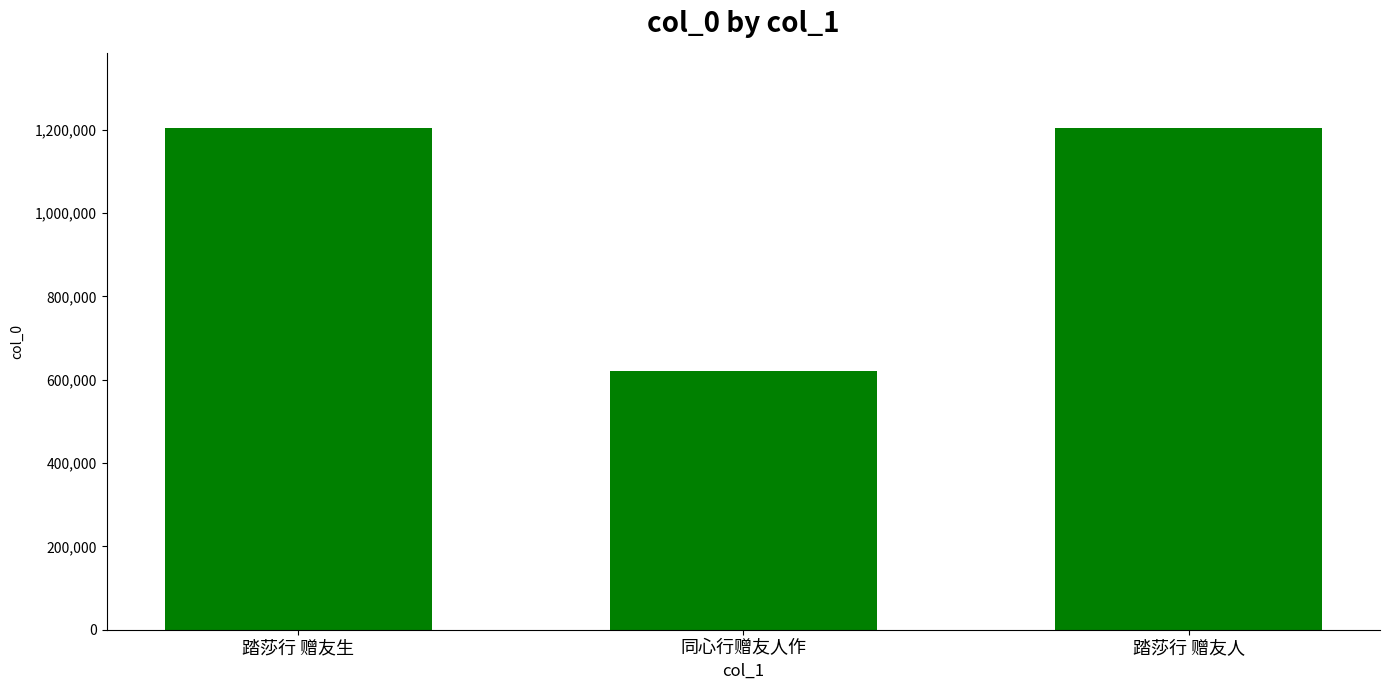

The value at 踏莎行 赠友生 is 674564. True or false?

False